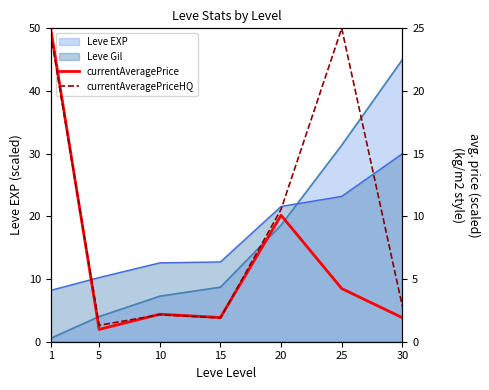

Does the chart display data point markers on the line(s)?

No